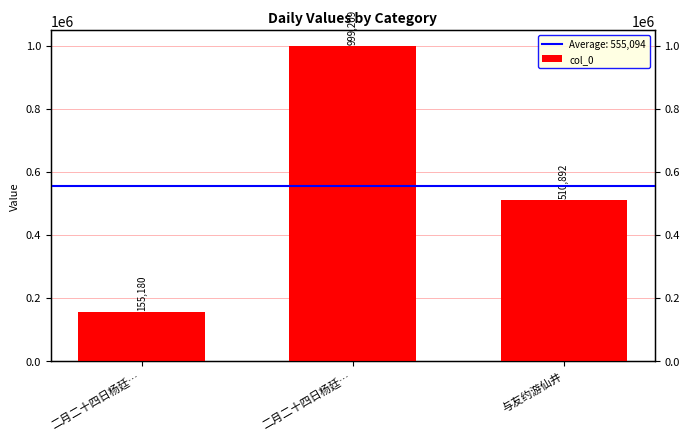

How many data points are less than 510892?

1